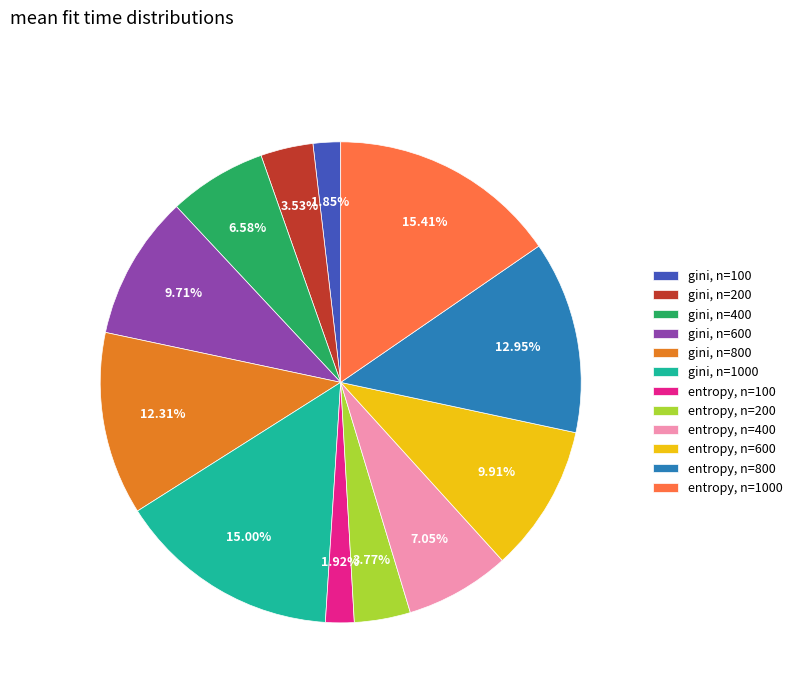

Which has a higher value, entropy, n=100 or entropy, n=600?

entropy, n=600